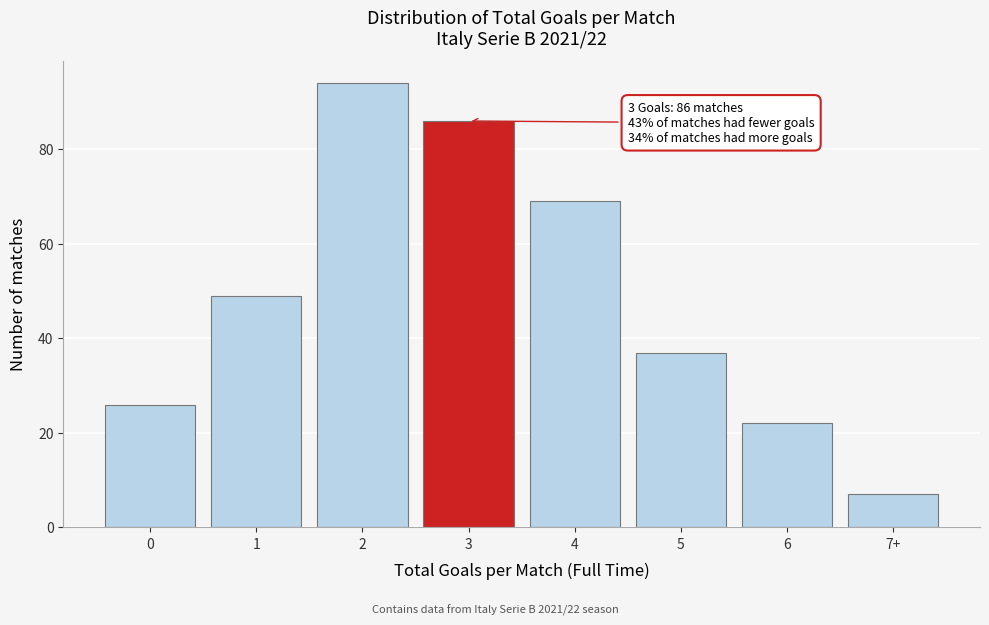

Reading left to right, transcribe all the data shown in this chart.

26	49	94	86	69	37	22	7